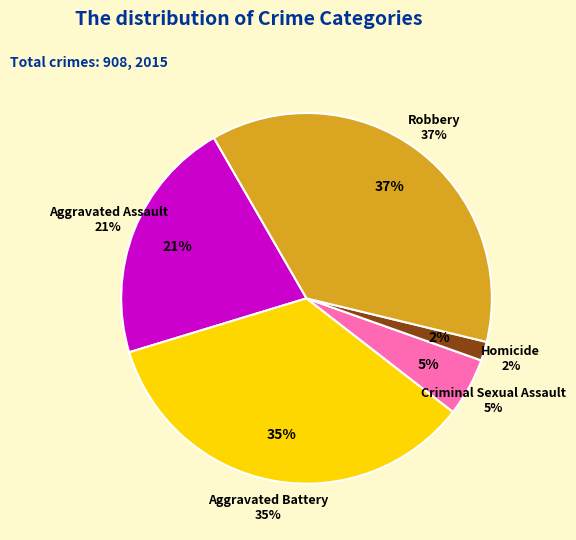

What is the change in value from Aggravated Assault to Robbery?

+143